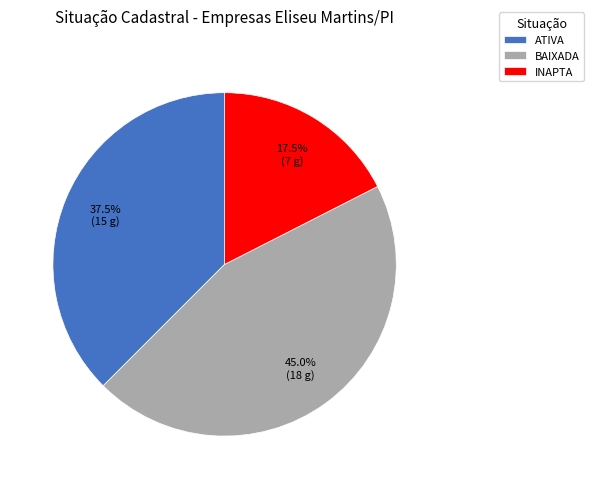

Between ATIVA and INAPTA, which is larger?

ATIVA